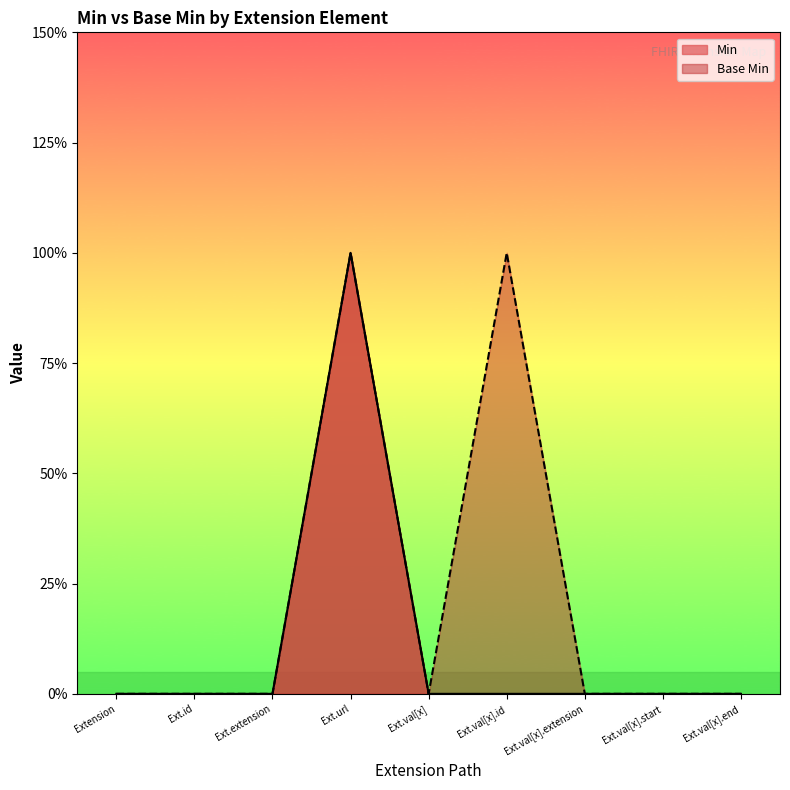

What is the sum of all Base Min values?

2